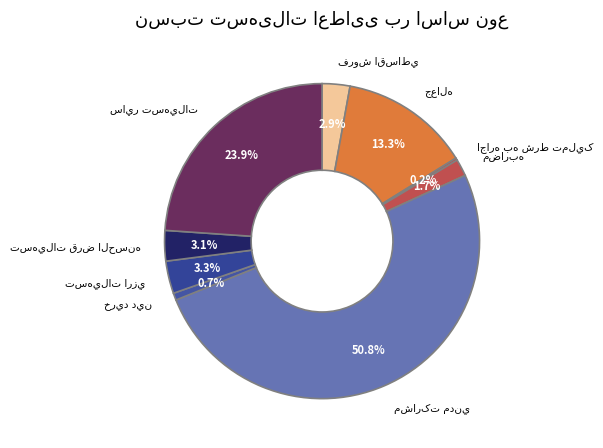

To the nearest percent, what is the difference between the largest and smallest slice percentages?

51%